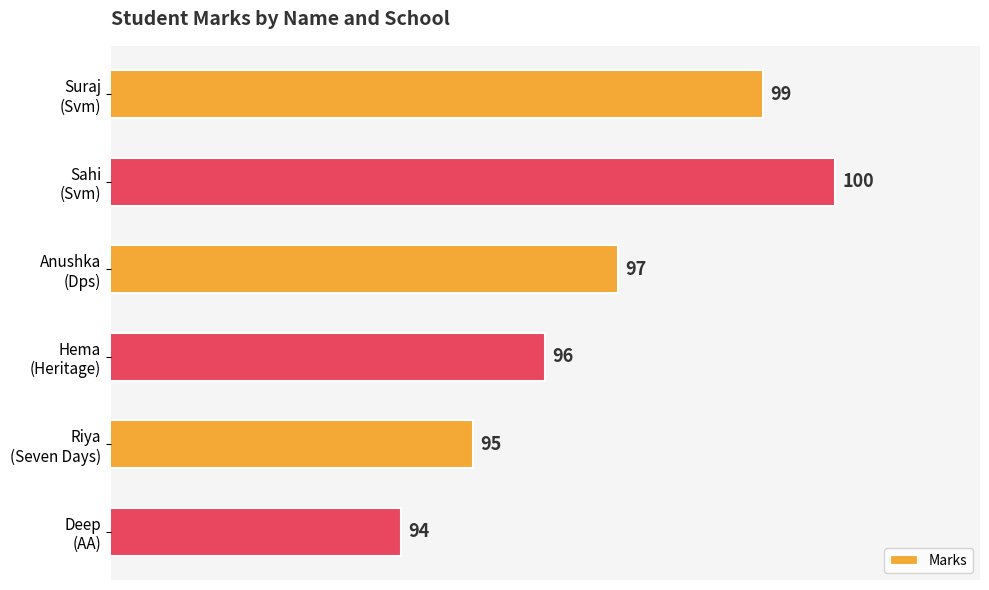

What is the difference between the second highest and second lowest values?

4